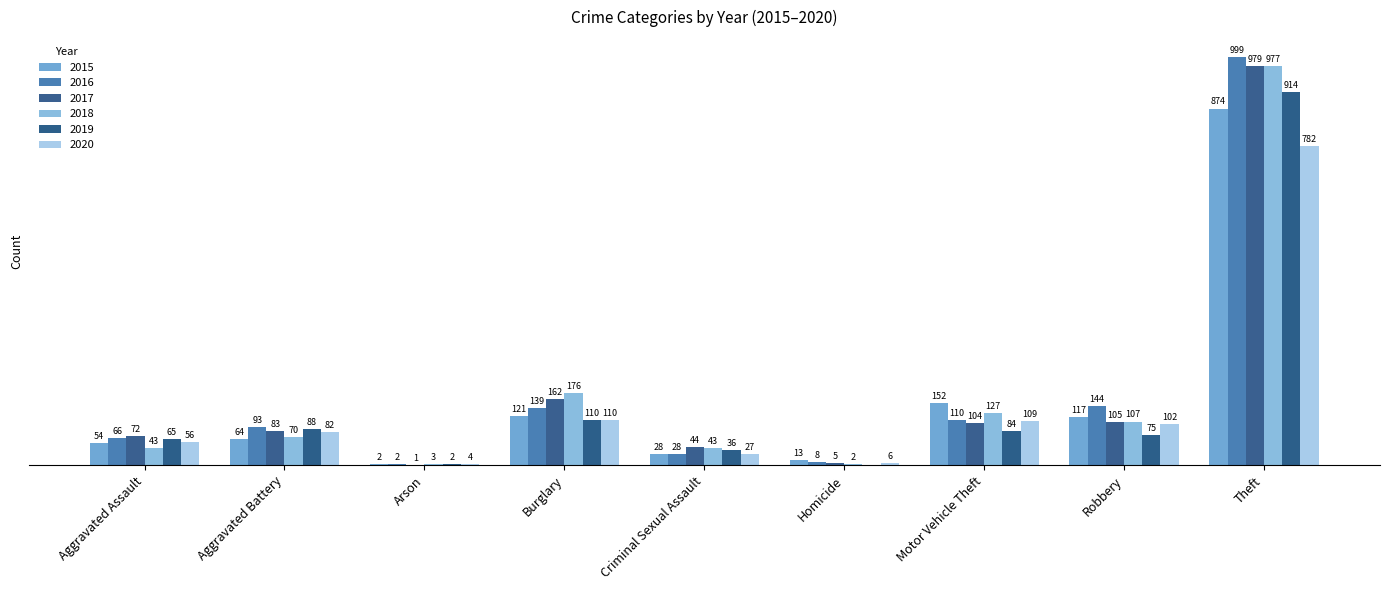

What value does the 2015 series have at Aggravated Assault, to the nearest 50?

50